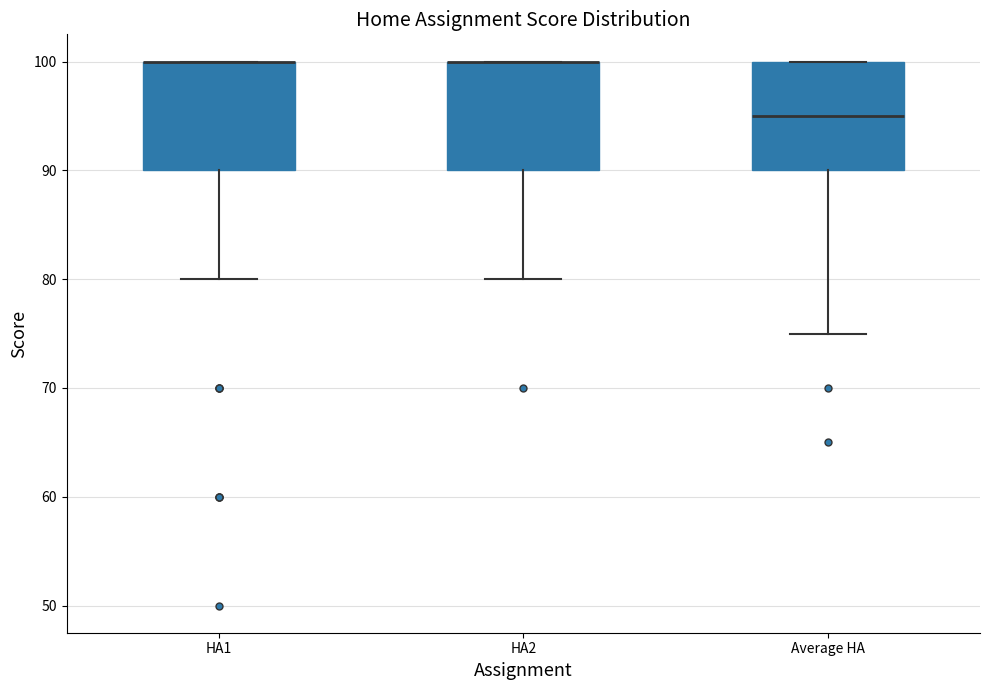

Reading left to right, transcribe this box plot: for each box, give where its median line is, the range the box spans, and where its two whiskers end, as read against the y-axis. The values are not printed on the chart, so give them approximately, as read against the axis.

HA1: median 100 (drawn on the box's upper edge), box 90 to 100, whiskers 80 to 100
HA2: median 100 (drawn on the box's upper edge), box 90 to 100, whiskers 80 to 100
Average HA: median 95, box 90 to 100, whiskers 75 to 100